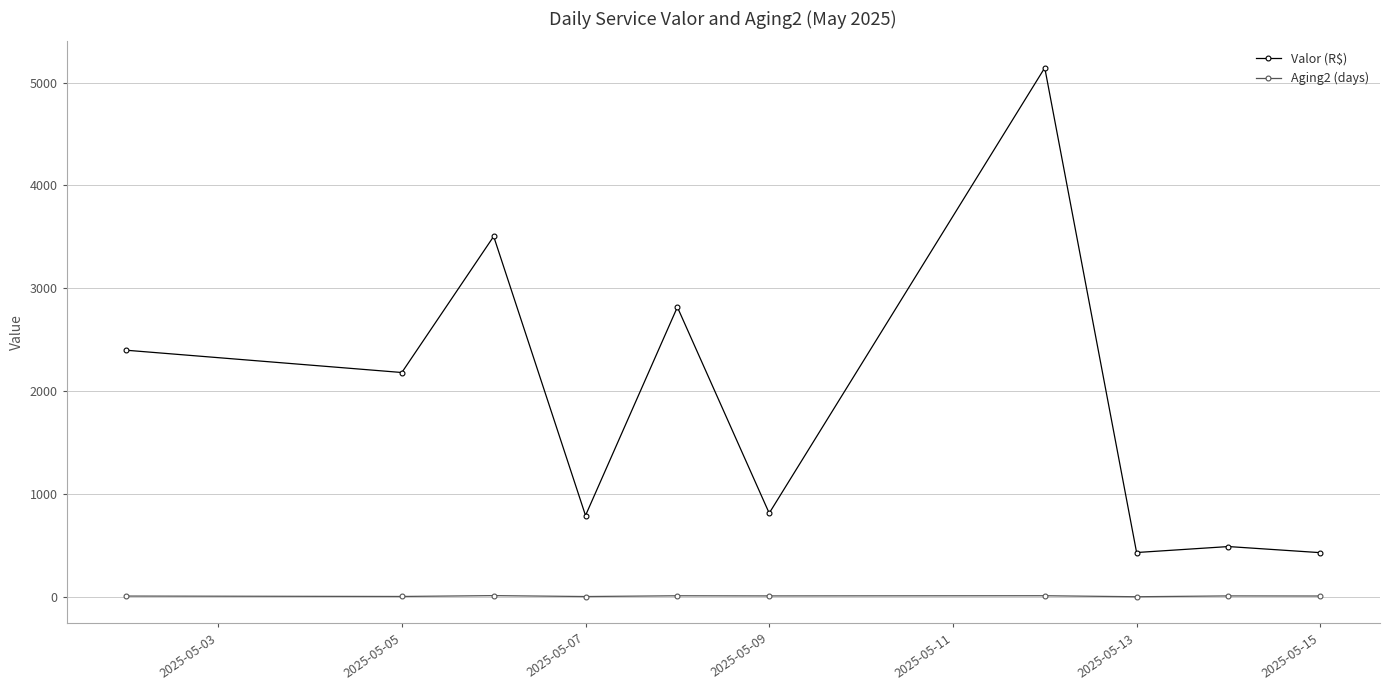

What are all the series names shown in the legend?

Valor (R$), Aging2 (days)